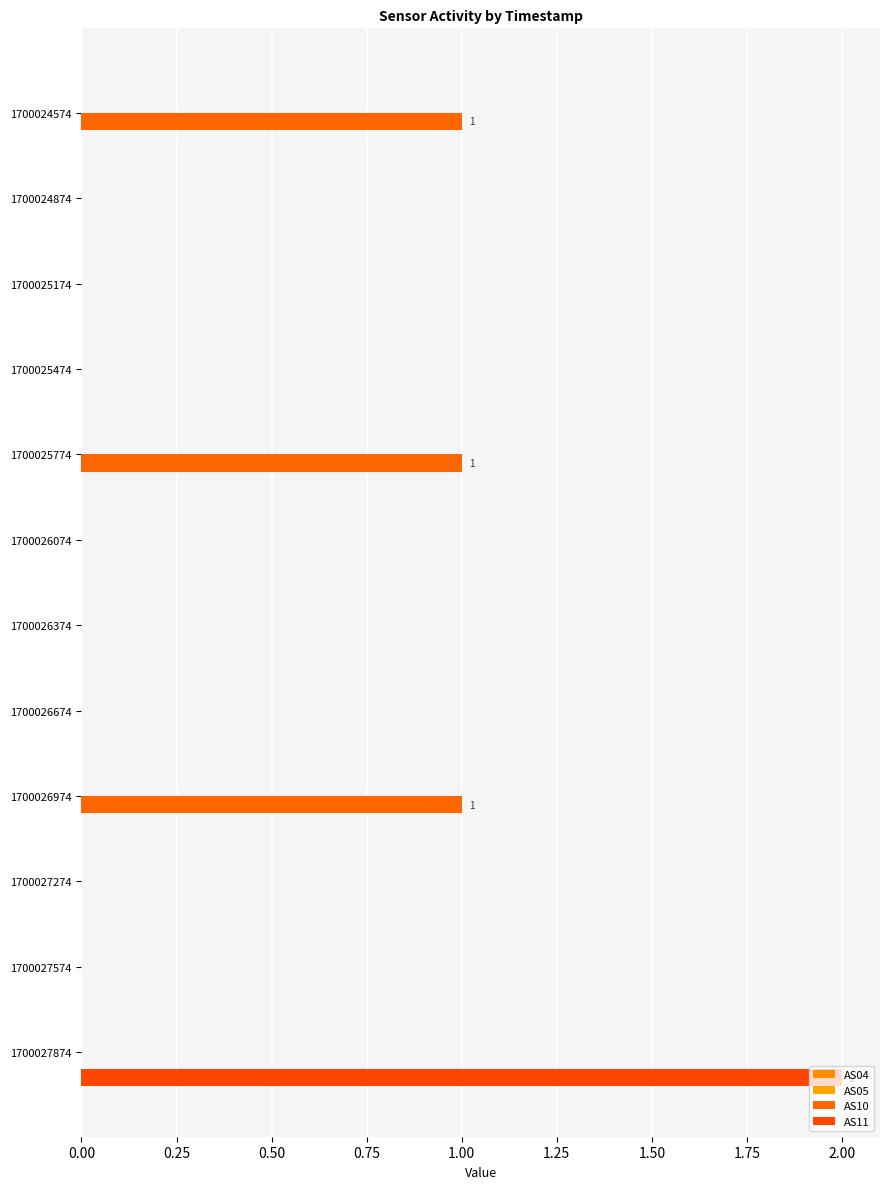

How many distinct data groups are displayed?

2